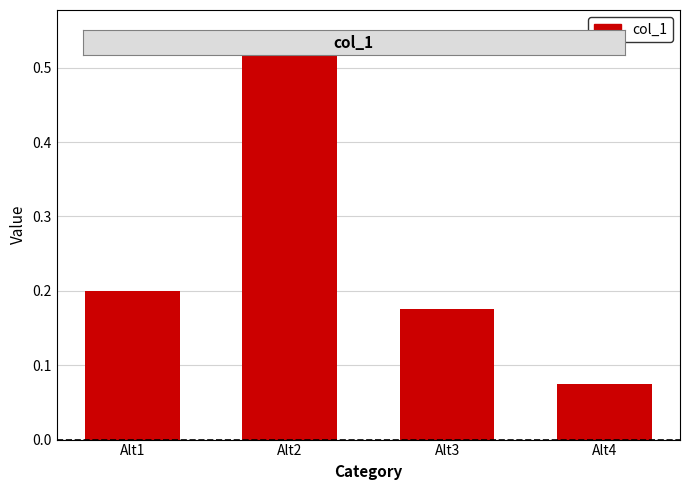

Are the bars horizontal?

No